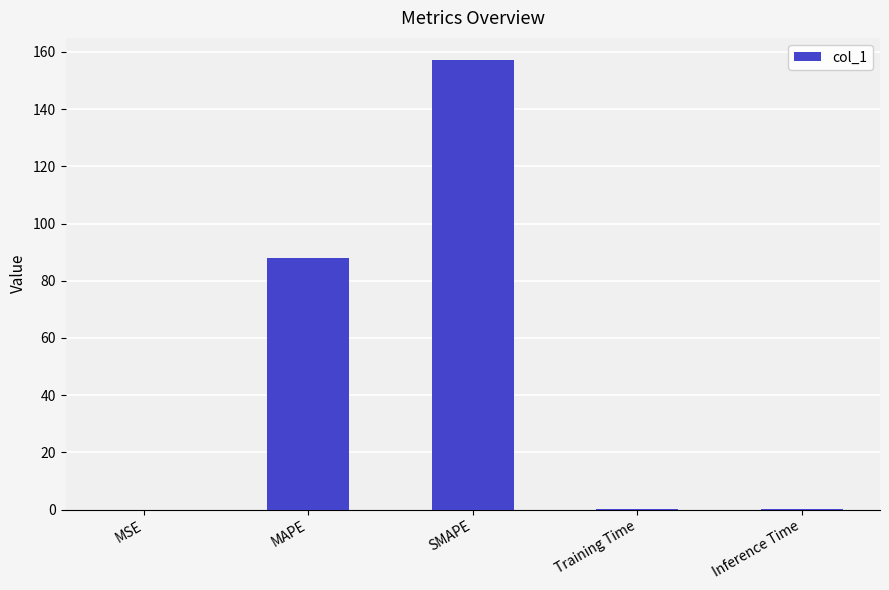

What is the sum of all values?

245.4